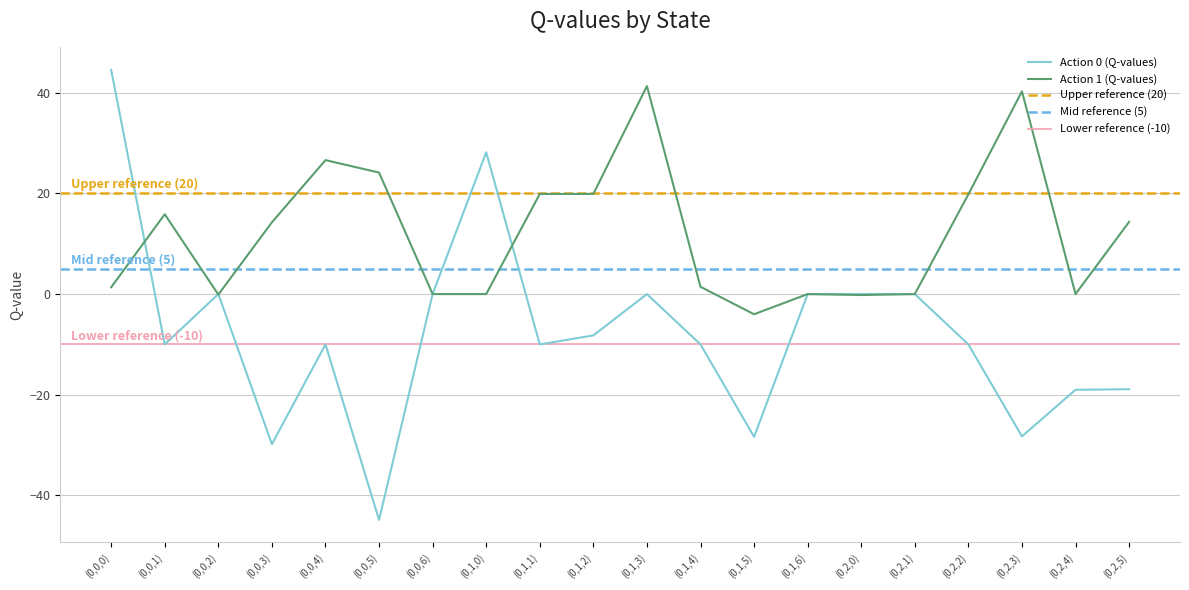

Reading right to left, extract all data points from this chart.

Action 0 (Q-values): (0,2,5)=-18.9	(0,2,4)=-19.0	(0,2,3)=-28.3	(0,2,2)=-10.0	(0,2,1)=0.0	(0,2,0)=0.0	(0,1,6)=0.0	(0,1,5)=-28.4	(0,1,4)=-10.0	(0,1,3)=0.0	(0,1,2)=-8.2	(0,1,1)=-10.0	(0,1,0)=28.2	(0,0,6)=0.0	(0,0,5)=-44.9	(0,0,4)=-10.0	(0,0,3)=-29.8	(0,0,2)=0.0	(0,0,1)=-10.0	(0,0,0)=44.5
Action 1 (Q-values): (0,2,5)=14.3	(0,2,4)=0.0	(0,2,3)=40.3	(0,2,2)=19.8	(0,2,1)=0.0	(0,2,0)=-0.2	(0,1,6)=0.0	(0,1,5)=-4.0	(0,1,4)=1.4	(0,1,3)=41.3	(0,1,2)=19.9	(0,1,1)=19.9	(0,1,0)=0.0	(0,0,6)=0.0	(0,0,5)=24.1	(0,0,4)=26.6	(0,0,3)=14.3	(0,0,2)=-0.1	(0,0,1)=15.9	(0,0,0)=1.4